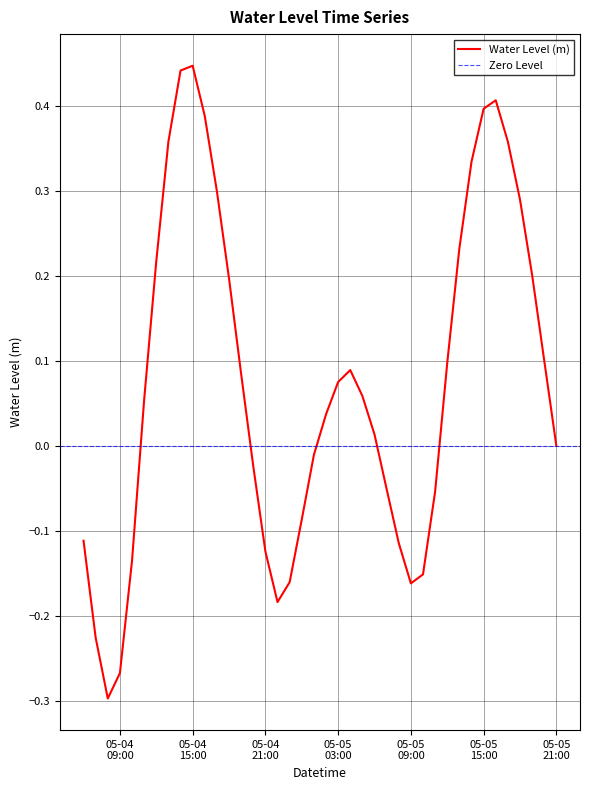

True or false: the data shows 0.2 at 2025-05-04 18:00:00.

True